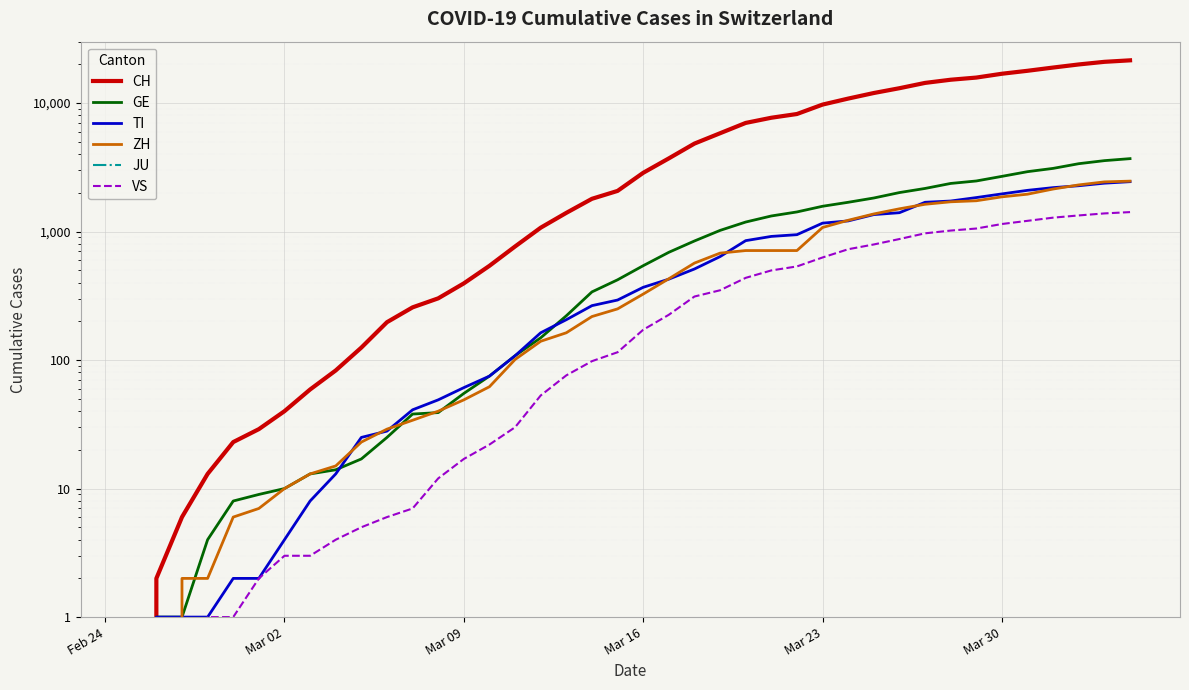

How many data points in TI are above 368?

19